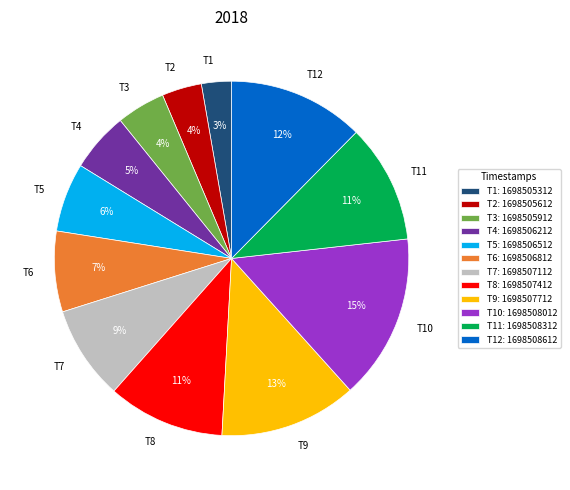

What percentage is the T4 slice, to the nearest percent?

5%